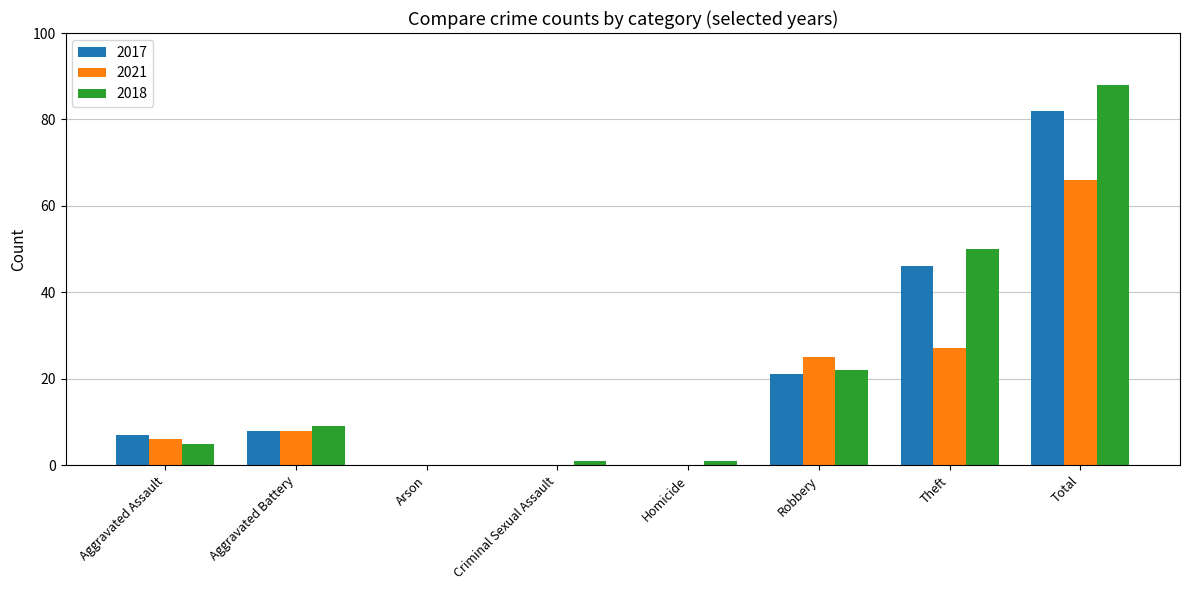

Is the value of 2021 at Aggravated Assault greater than the value of 2018 at Arson?

Yes